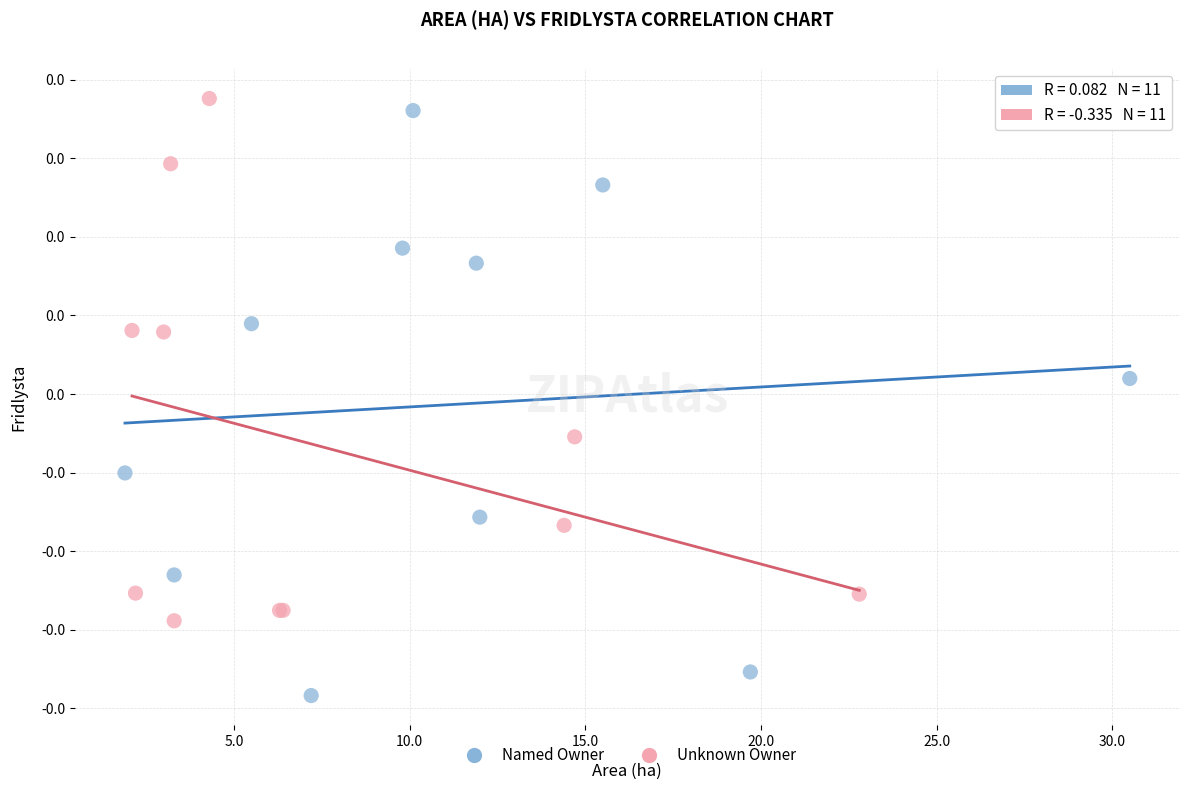

Which series contains the highest Y value?

Unknown Owner